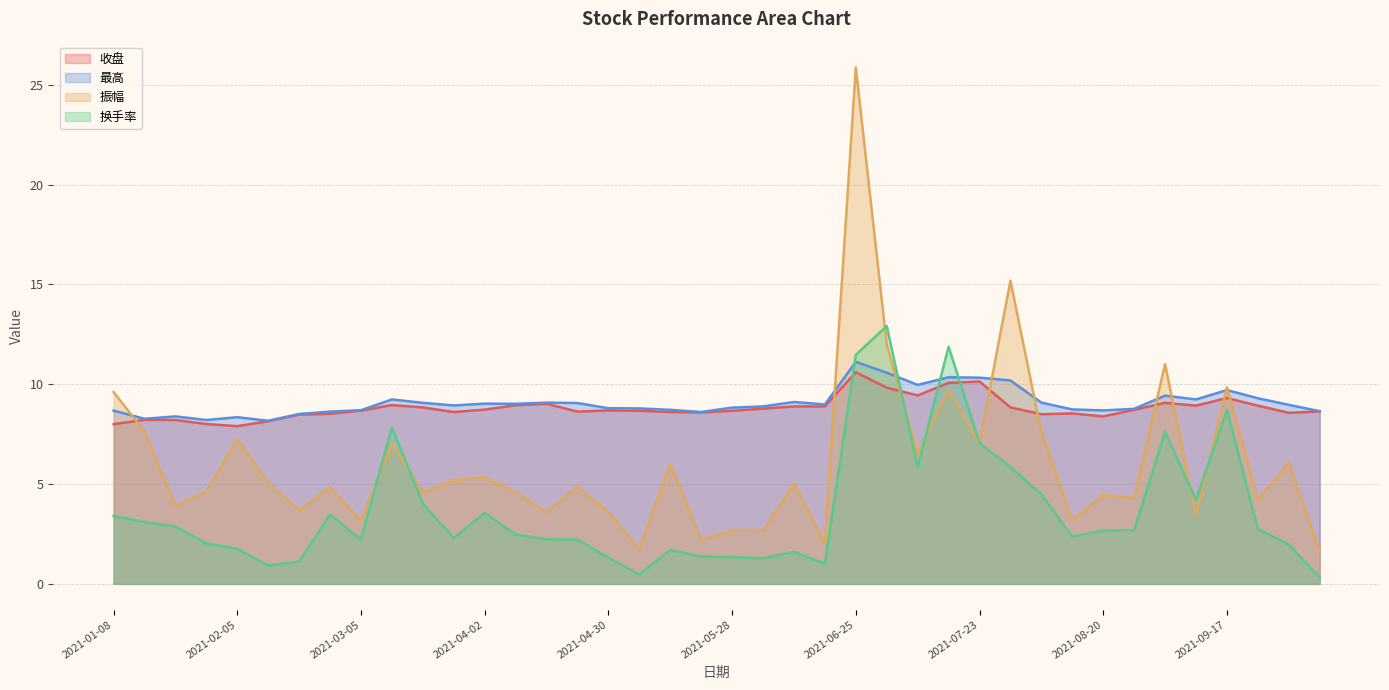

What is the sum of all 换手率 values?

148.4